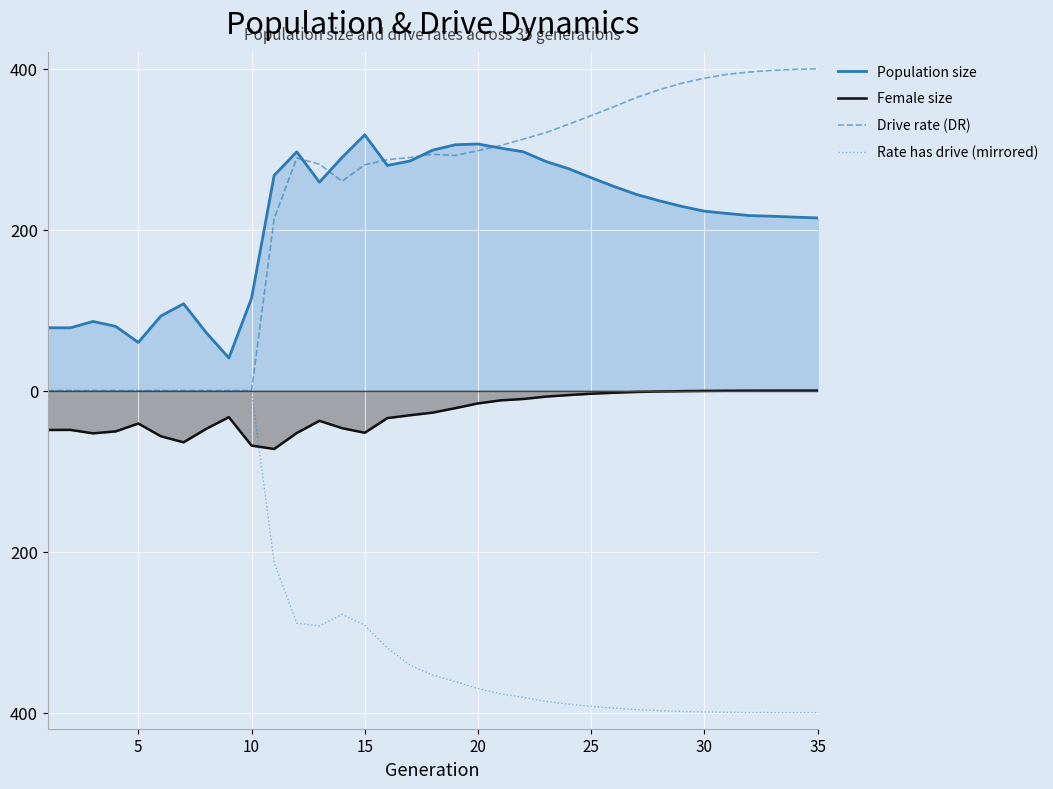

Does the chart display data point markers on the line(s)?

No